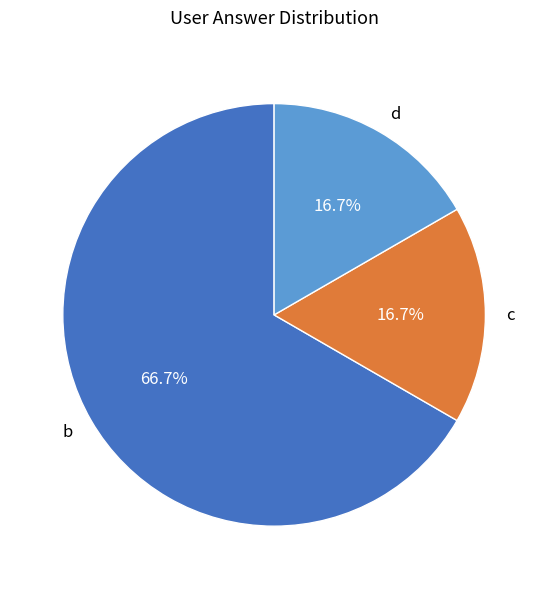

Approximately how many times larger is the value at c compared to b?

0.3